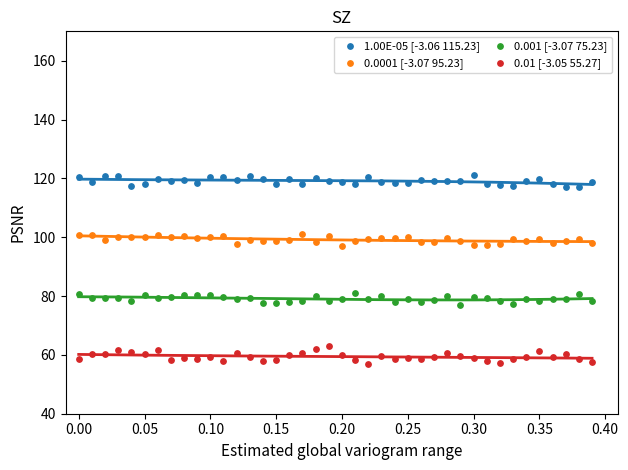

Across all data points, what is the range of X values (max minus min)?

0.4